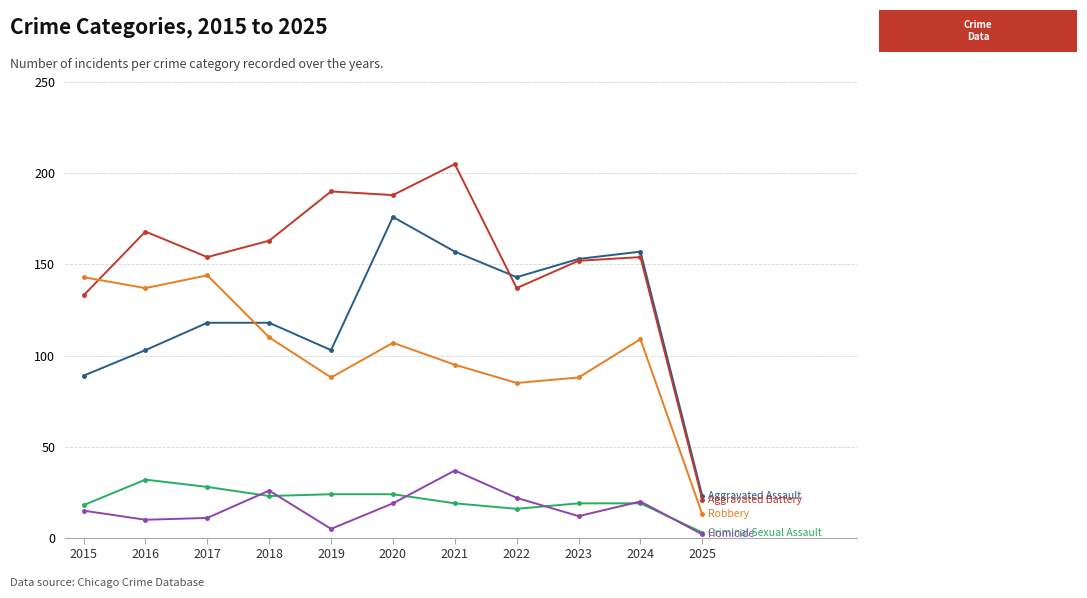

What is the spread (max minus min) of values at 2017?

143